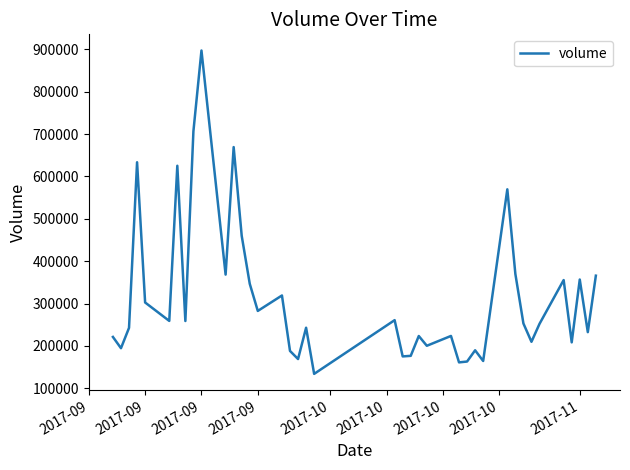

What is the smallest value displayed?

133892.9